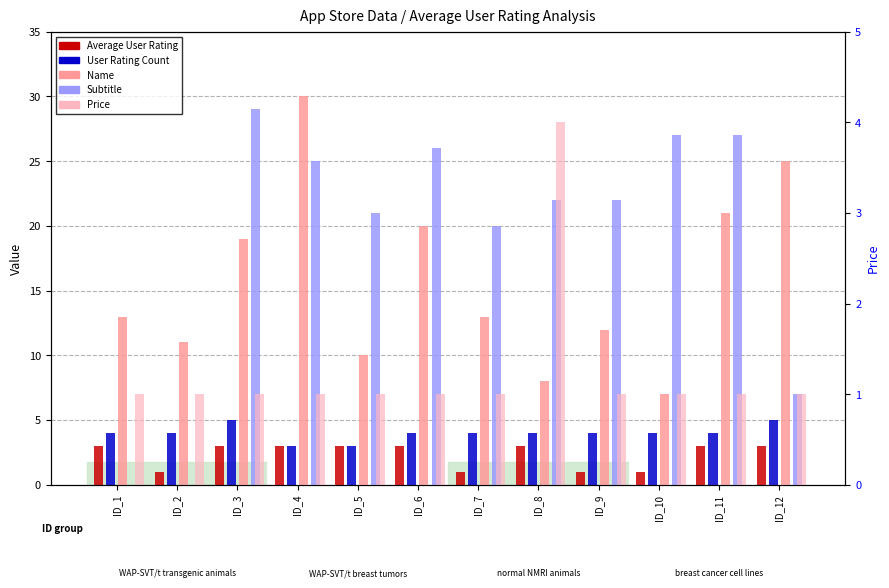

What are all the series names shown in the legend?

Average User Rating, User Rating Count, Name, Subtitle, Price